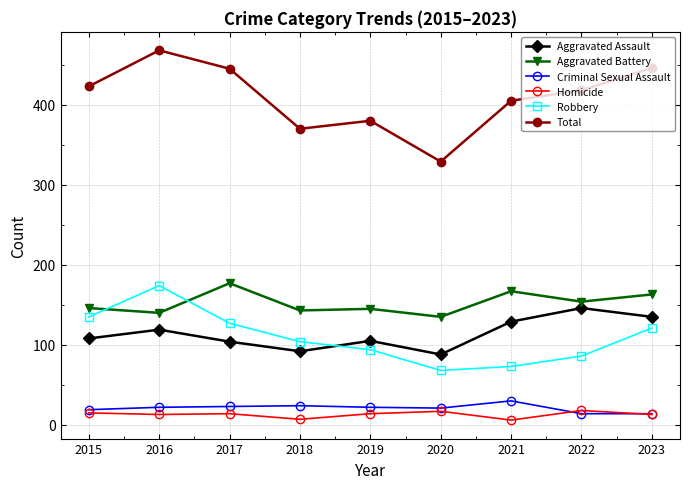

True or false: Robbery and Total intersect in this chart.

False